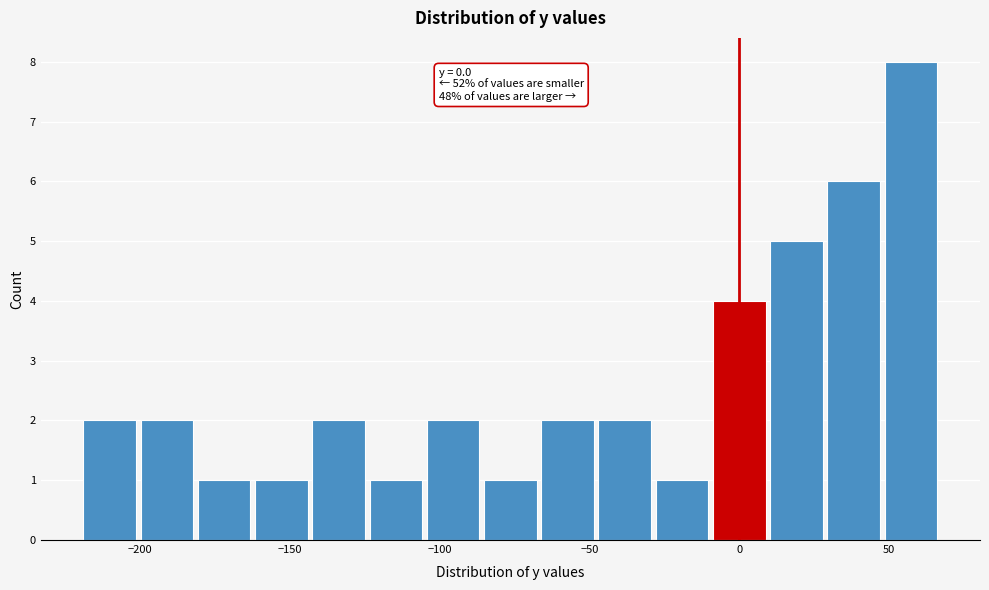

Around what value on the x-axis is the tallest bar? Give the approximate position of its centre, as read against the axis.

55